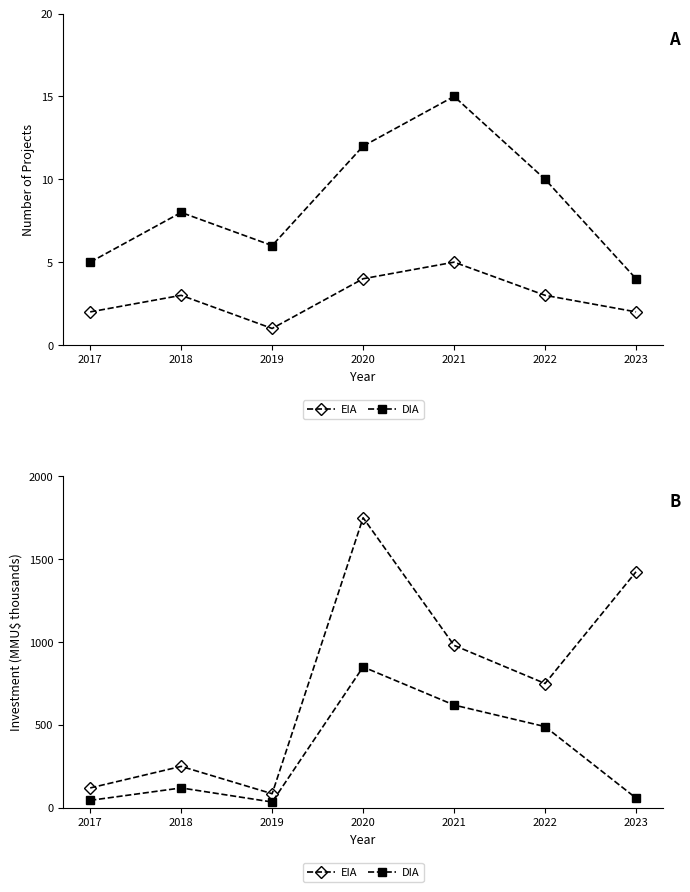

How many series are shown in this chart?

2